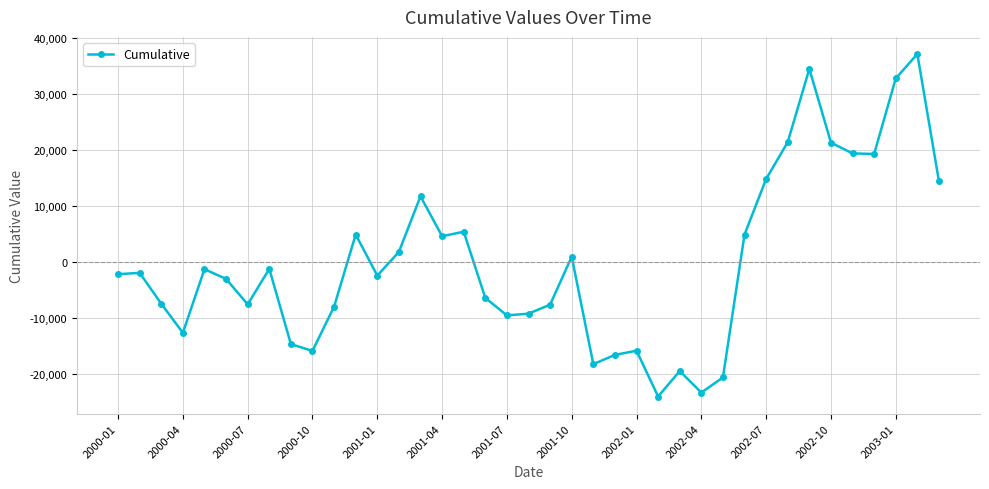

What is the greatest value displayed?

37193.5